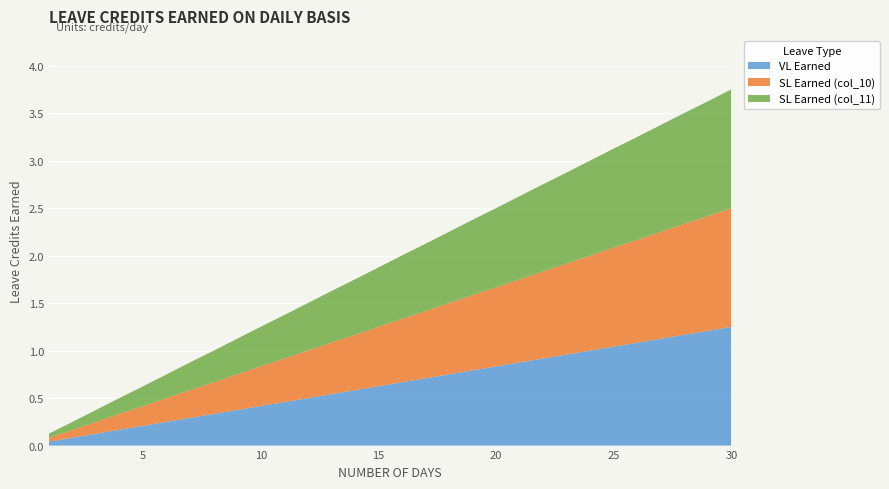

Reading left to right, list all the values displayed in this chart.

VL Earned: 0.0	0.1	0.1	0.2	0.2	0.2	0.3	0.3	0.4	0.4	0.5	0.5	0.5	0.6	0.6	0.7	0.7	0.8	0.8	0.8	0.9	0.9	1.0	1.0	1.0	1.1	1.1	1.2	1.2	1.2
SL Earned (col_10): 0.0	0.1	0.1	0.2	0.2	0.2	0.3	0.3	0.4	0.4	0.5	0.5	0.5	0.6	0.6	0.7	0.7	0.8	0.8	0.8	0.9	0.9	1.0	1.0	1.0	1.1	1.1	1.2	1.2	1.2
SL Earned (col_11): 0.0	0.1	0.1	0.2	0.2	0.2	0.3	0.3	0.4	0.4	0.5	0.5	0.5	0.6	0.6	0.7	0.7	0.8	0.8	0.8	0.9	0.9	1.0	1.0	1.0	1.1	1.1	1.2	1.2	1.2